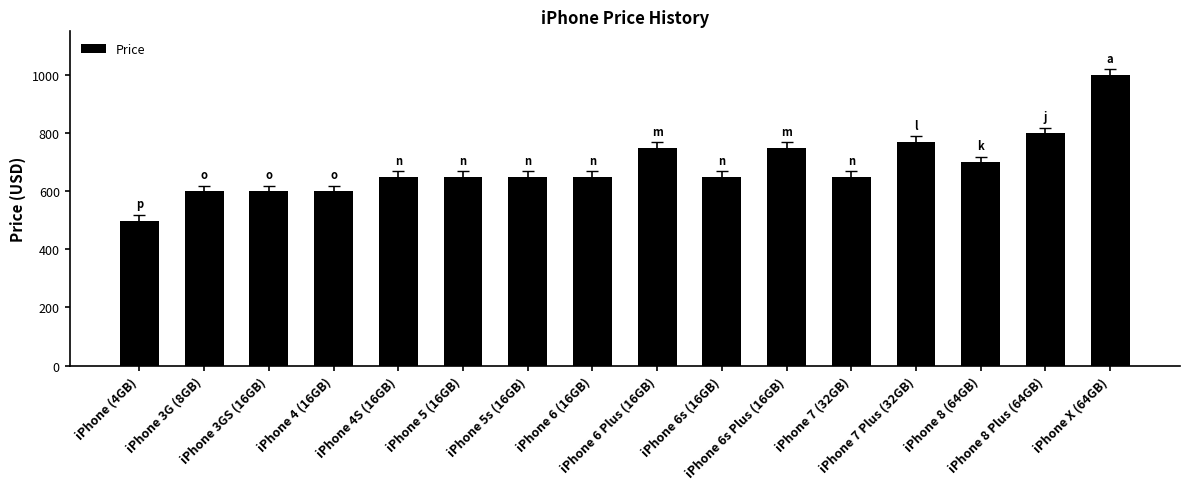

What is the maximum value shown in the chart?

999